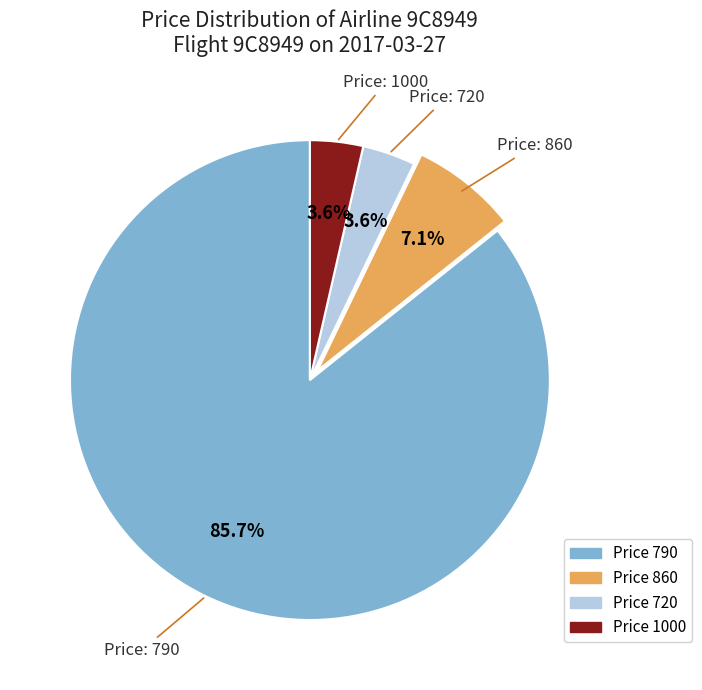

Is there a majority slice in this chart?

Yes